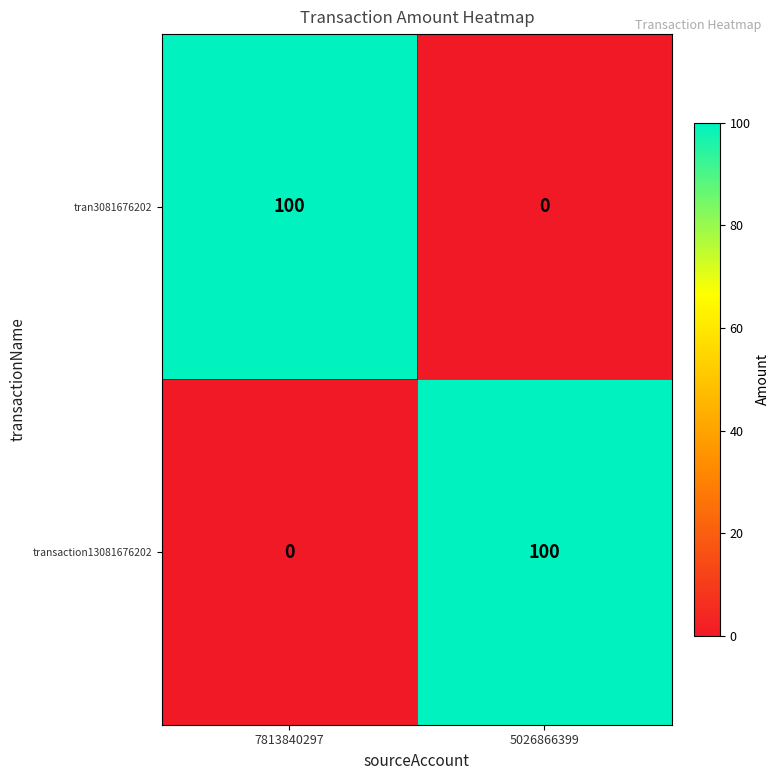

Rank the series at 5026866399 from lowest to highest value.

tran3081676202, transaction13081676202